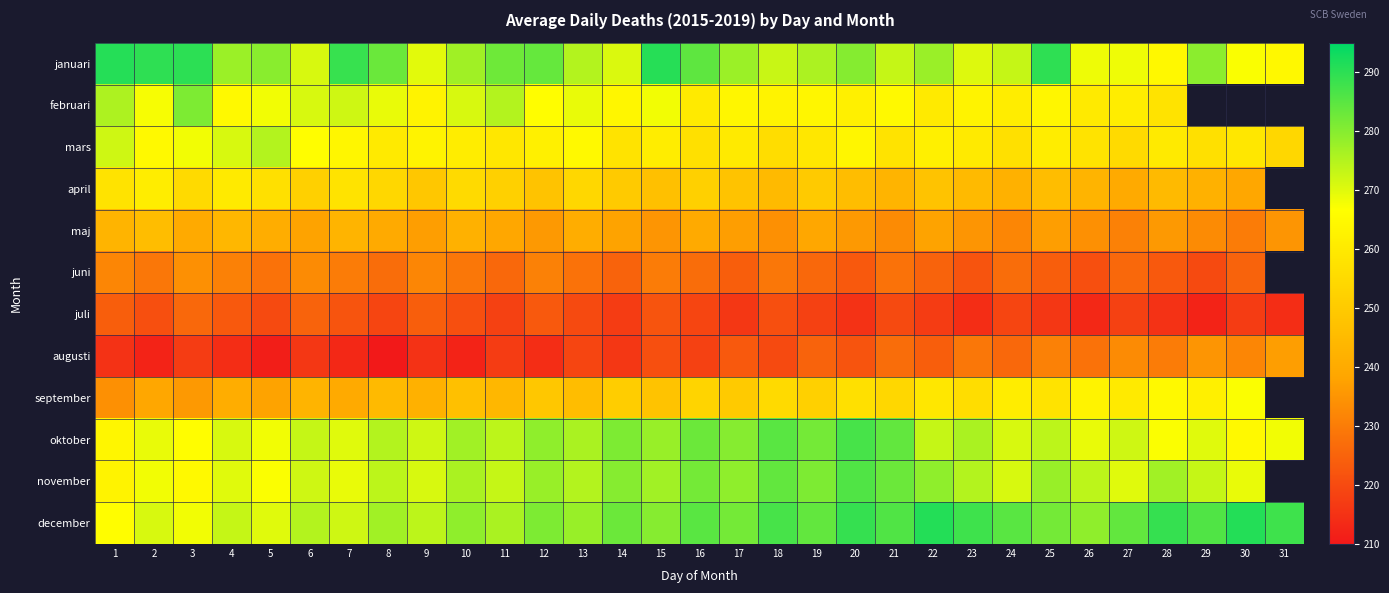

The mars series shows 256.0 at 18. True or false?

True